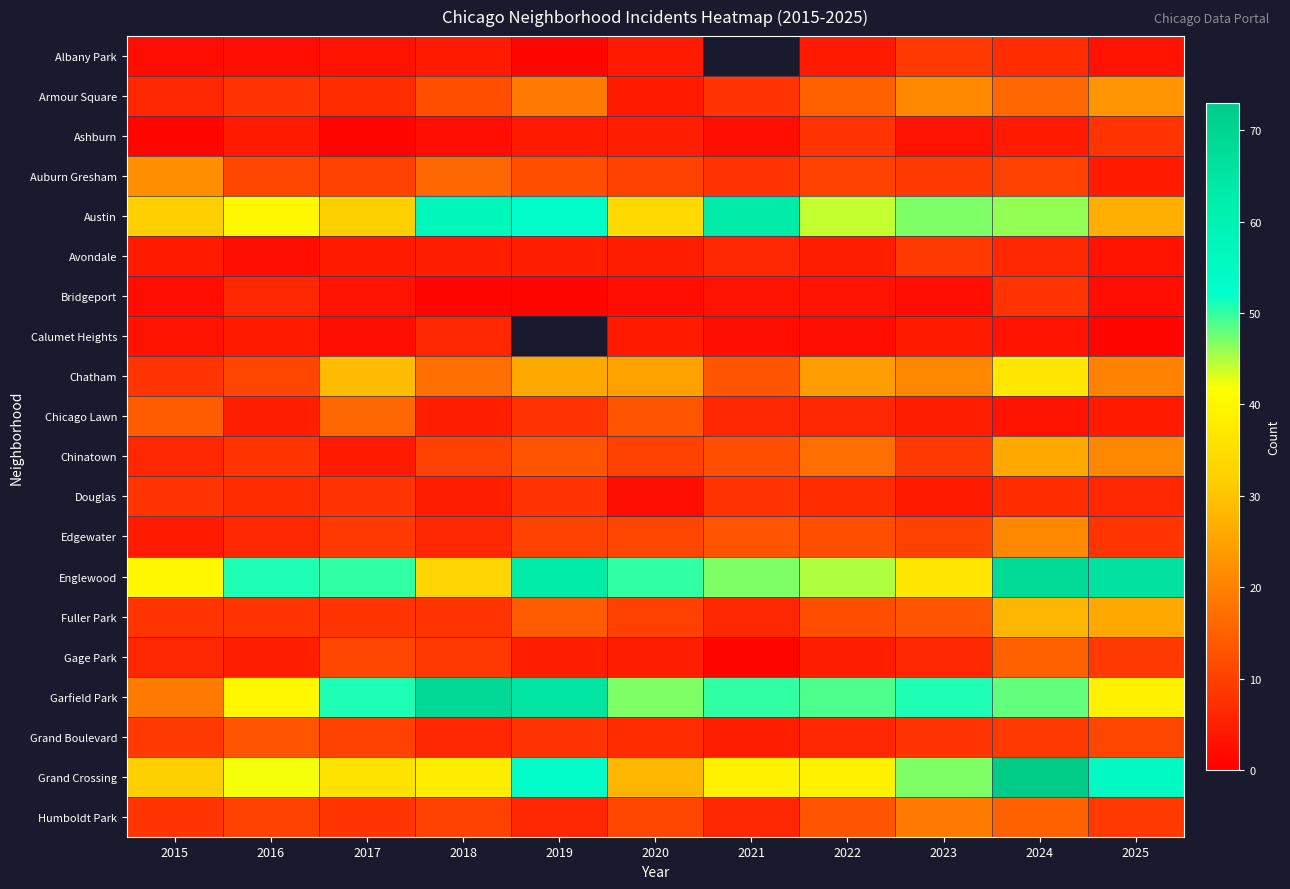

Which has a higher value, 2021 or 2019?

2019